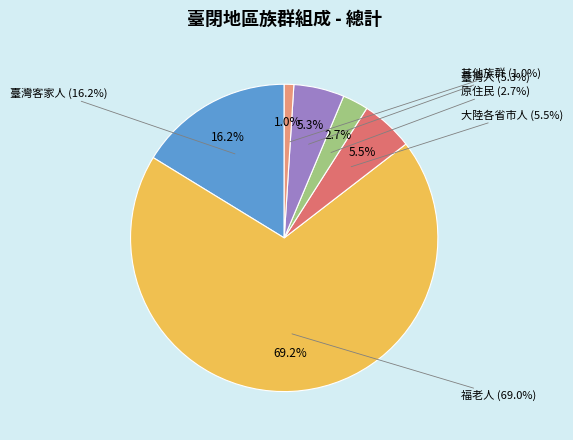

What is the total percentage of 臺灣客家人 and 其他族群?

17.3%